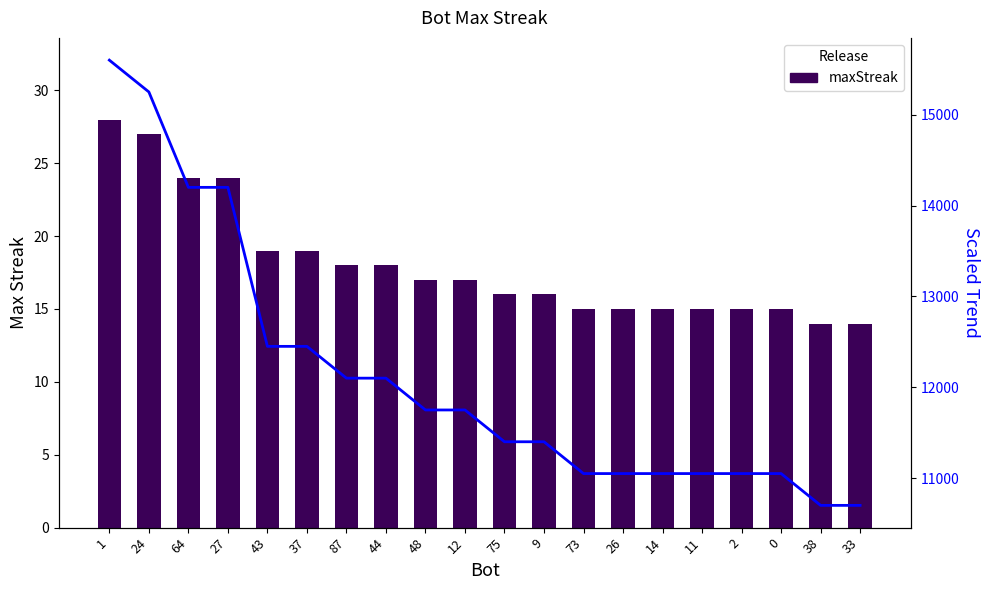

Rank the series by their average value, from lowest to highest.

maxStreak, Trend (scaled)